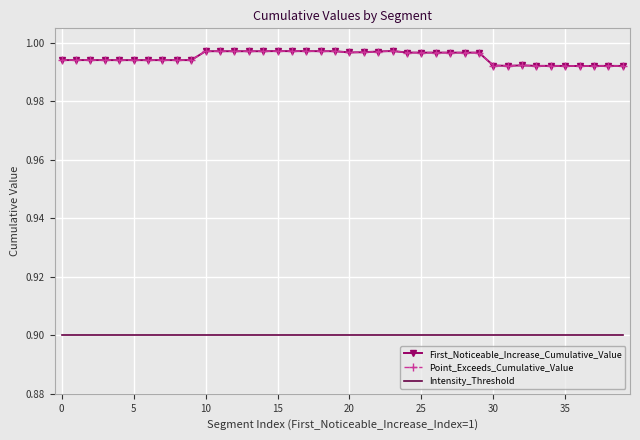

How many distinct data groups are displayed?

3